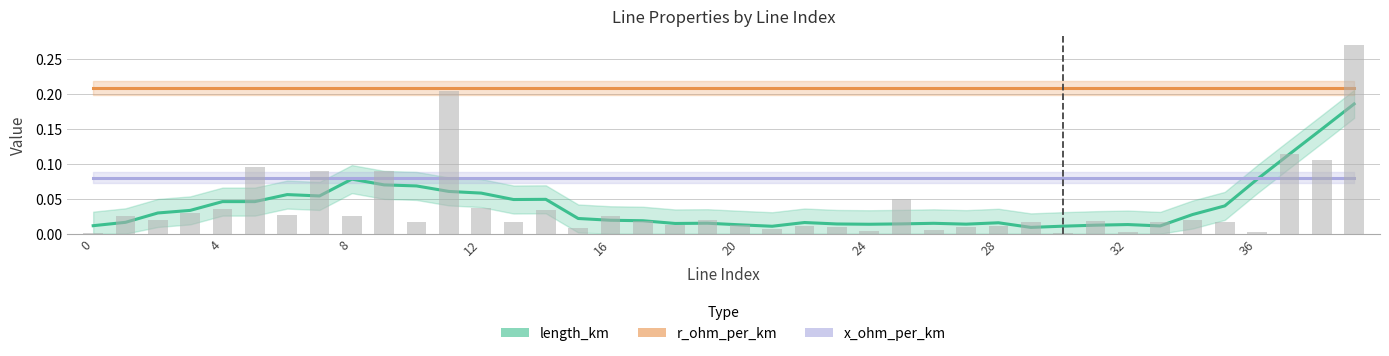

What is the value of the r_ohm_per_km bar at the 21st from the left?

0.2